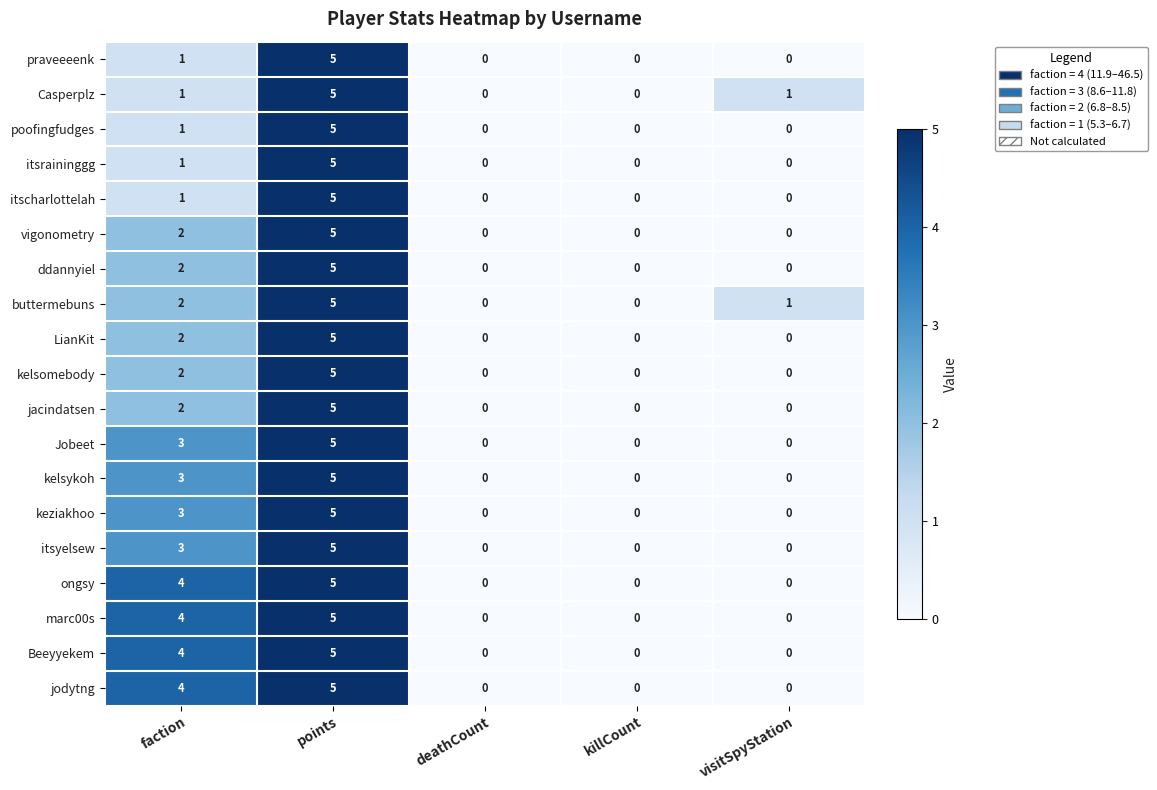

At which category does the chart reach its peak across all series?

points